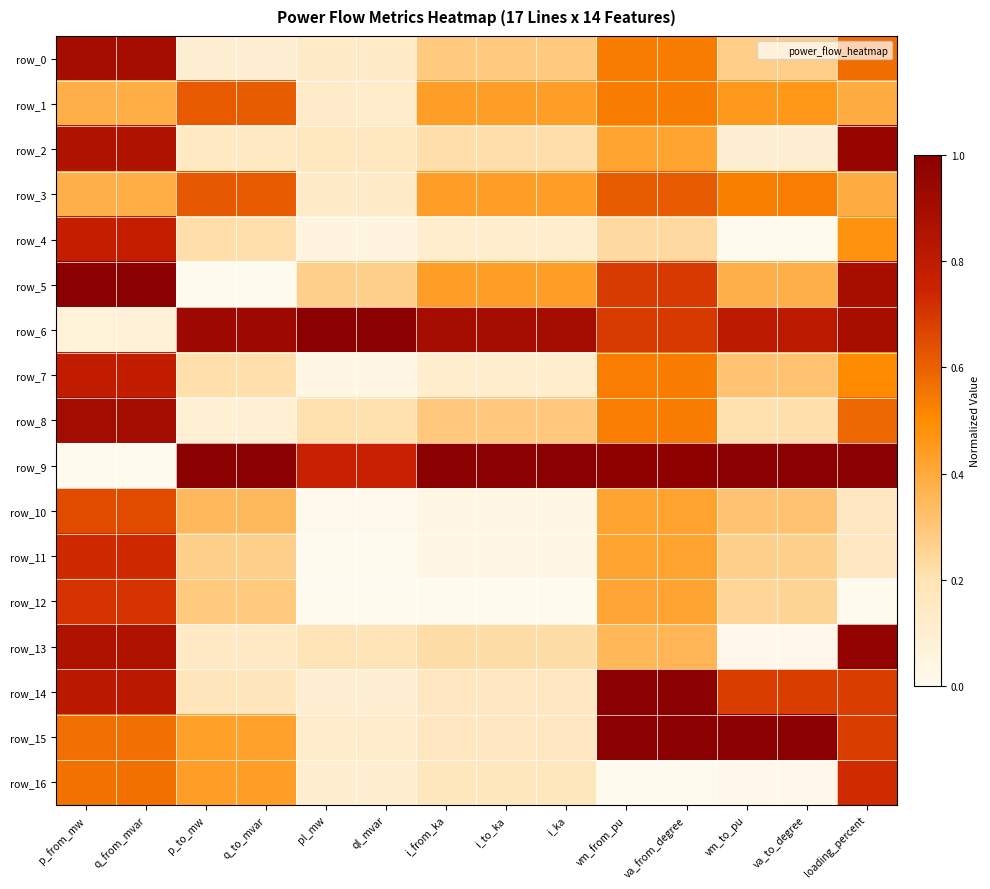

List the labels in order of row_6 value, largest first.

pl_mw, ql_mvar, p_to_mw, q_to_mvar, i_from_ka, i_ka, i_to_ka, loading_percent, va_to_degree, vm_to_pu, va_from_degree, vm_from_pu, q_from_mvar, p_from_mw